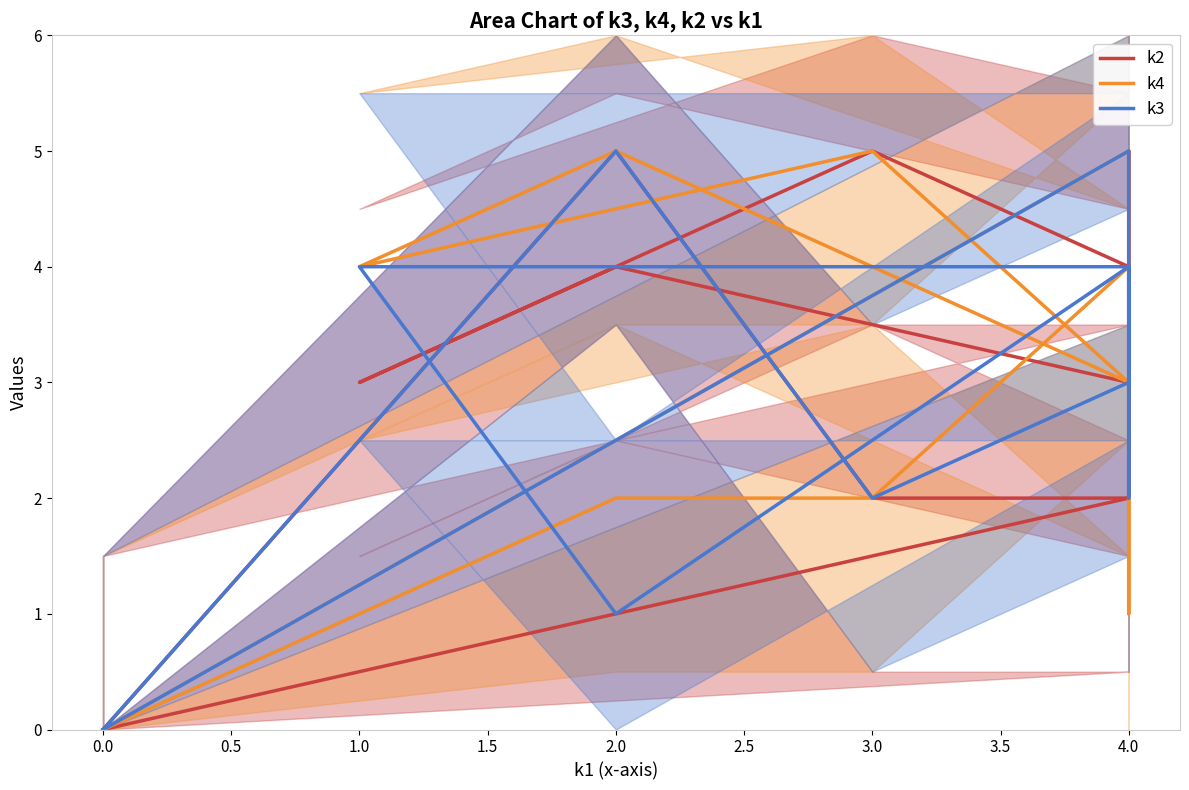

How many data points in k4 are less than 3?

5